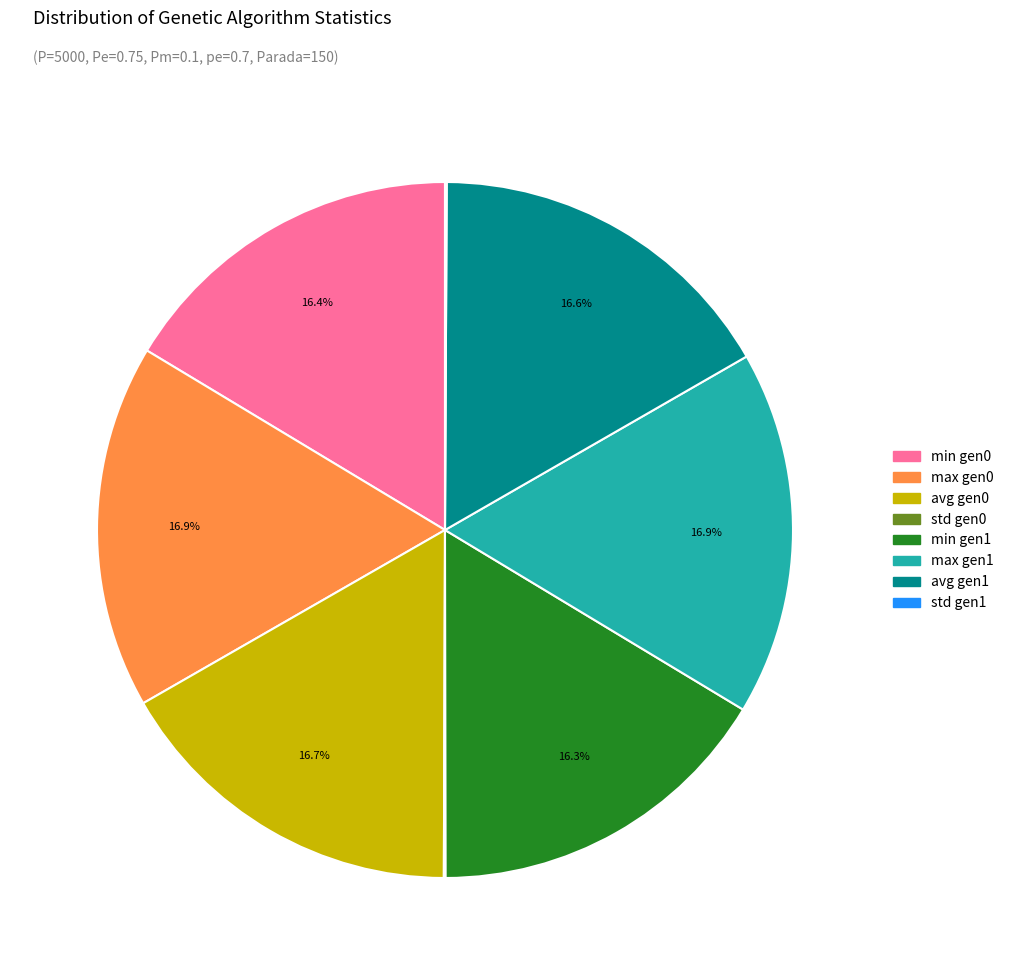

Does any single category account for the majority?

No